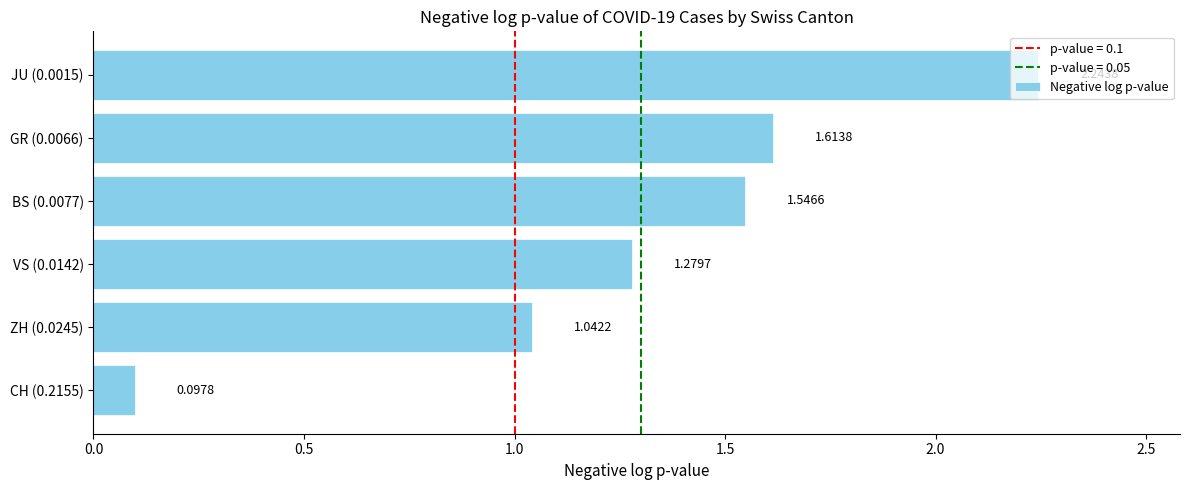

What is the difference between the maximum and second lowest values?

1.2